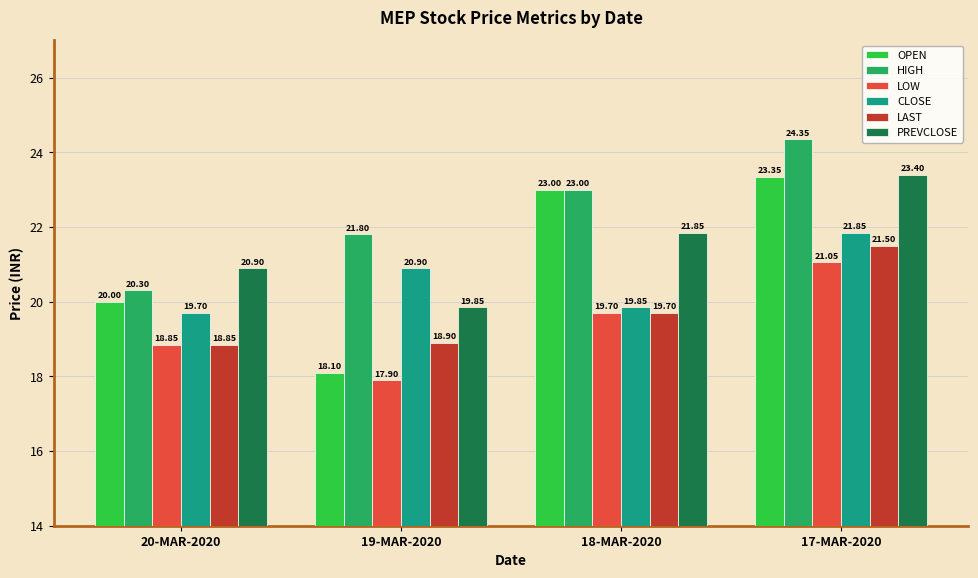

Between 19-MAR-2020 and 17-MAR-2020, which series saw the biggest shift?

OPEN